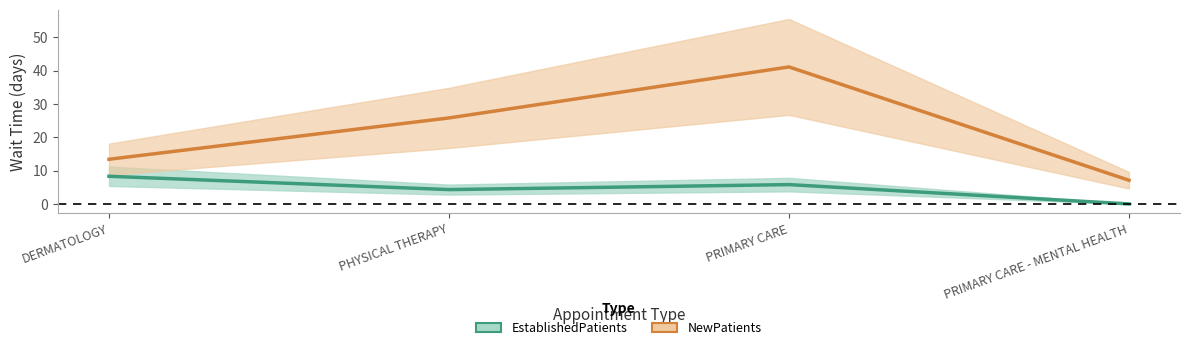

The value of EstablishedPatients at PHYSICAL THERAPY is 4.3. True or false?

True